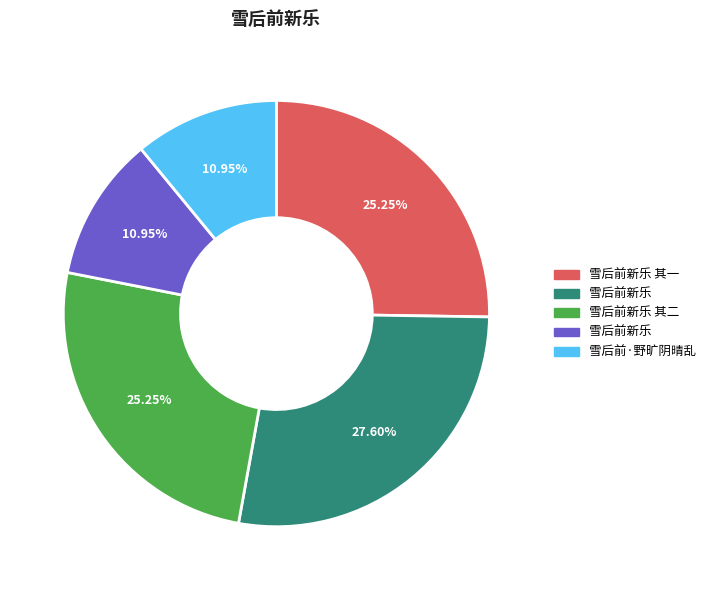

Does any single category account for the majority?

No